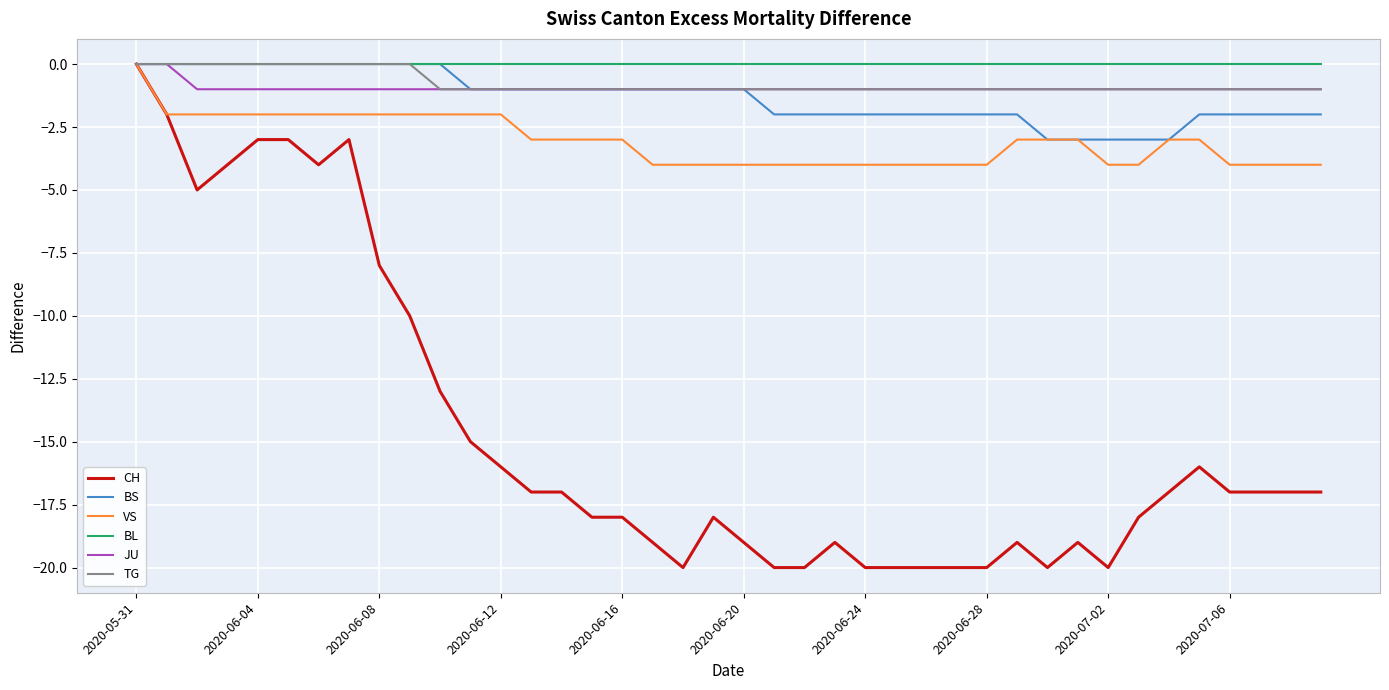

Which series has the widest spread of values?

CH